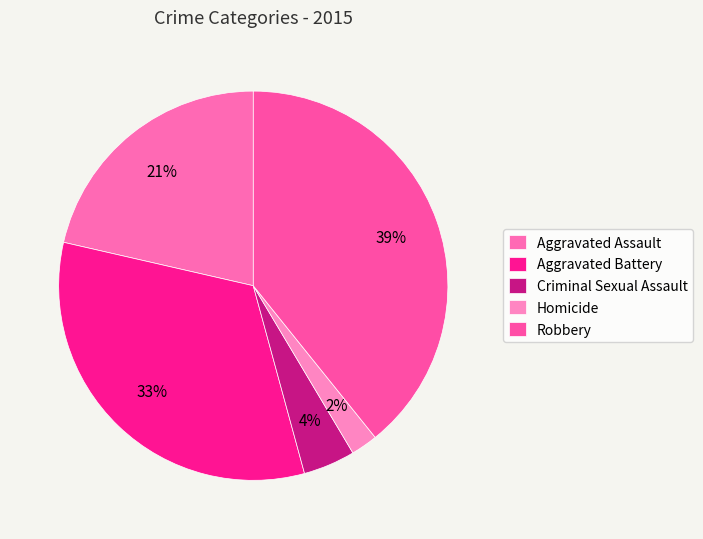

What is the change in value from Aggravated Assault to Aggravated Battery?

+82